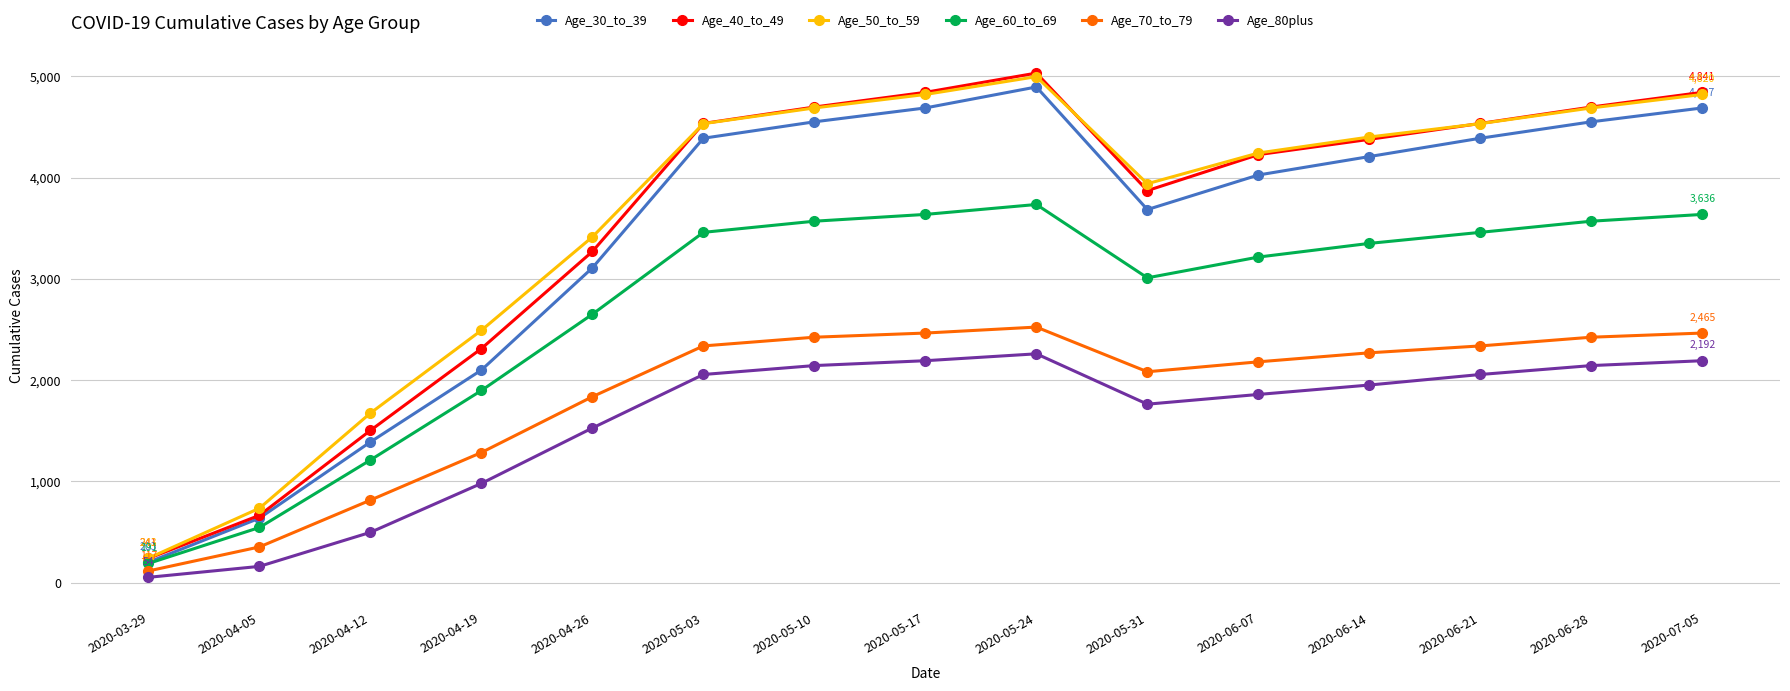

What is the label of the 12th point from the left?

2020-06-14